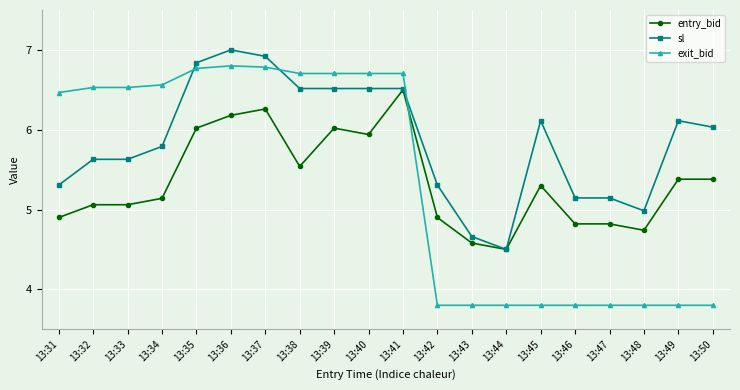

True or false: sl has a value of 7.8 at 13:43.

False